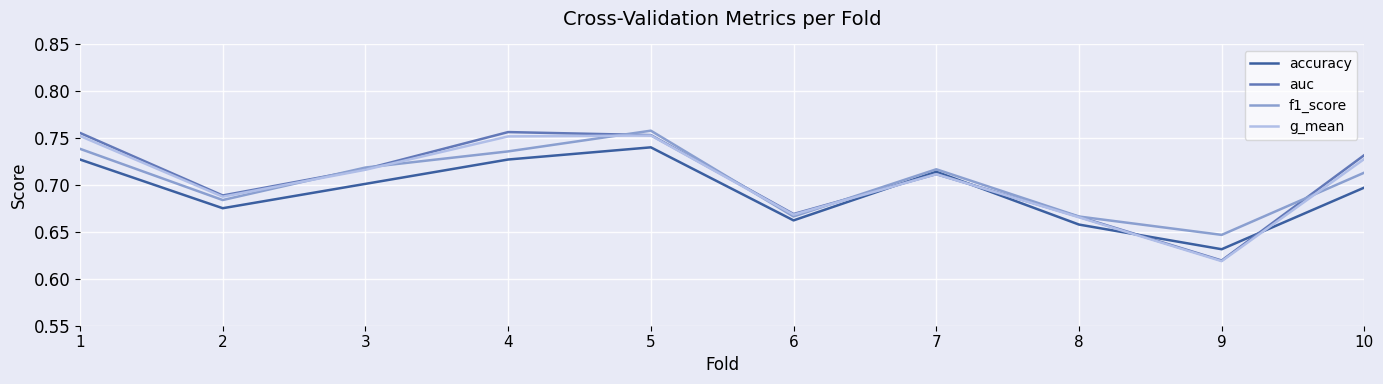

What is the total value across all series at 5?

3.0